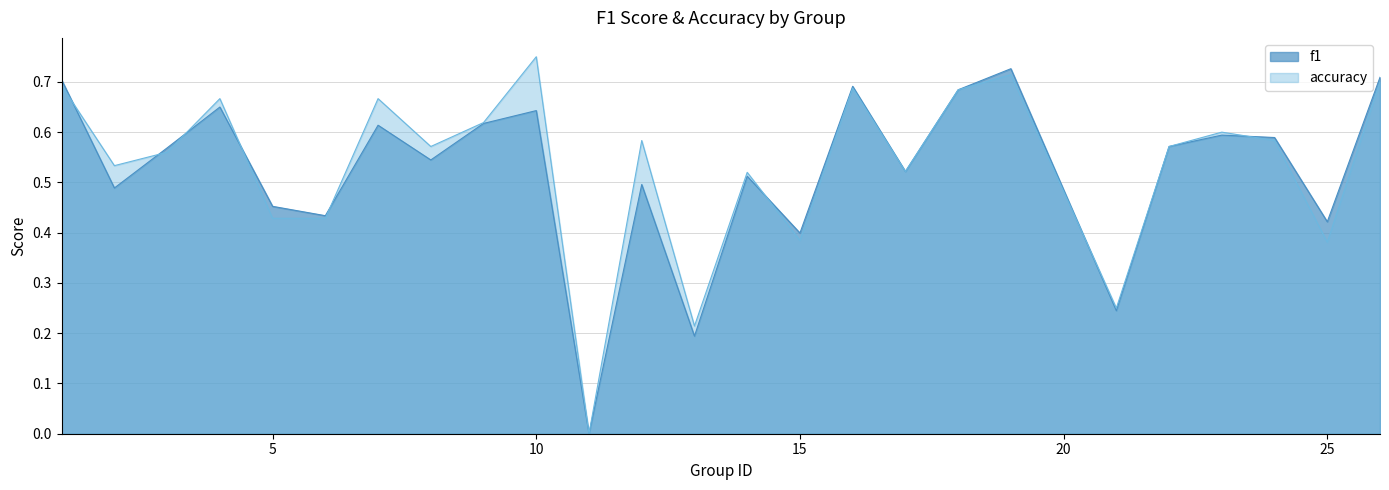

Rank the series by their maximum value, from highest to lowest.

accuracy, f1